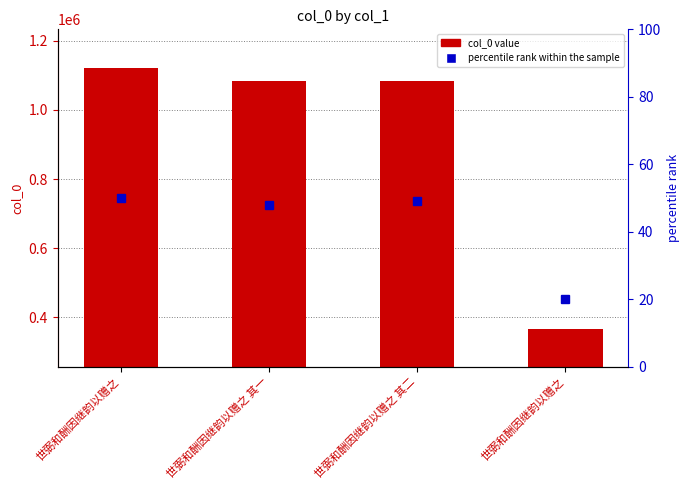

Which series changed the most between 世弼和酬因继韵以赠之 and 世弼和酬因继韵以赠之 其二?

col_0